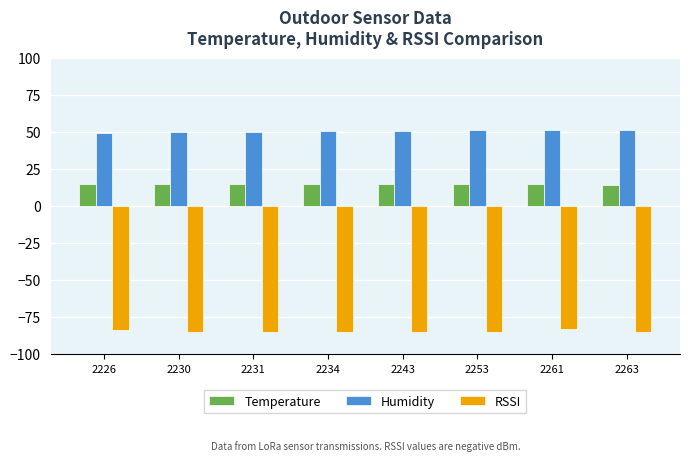

What is the spread (max minus min) of values at 2234?

135.4